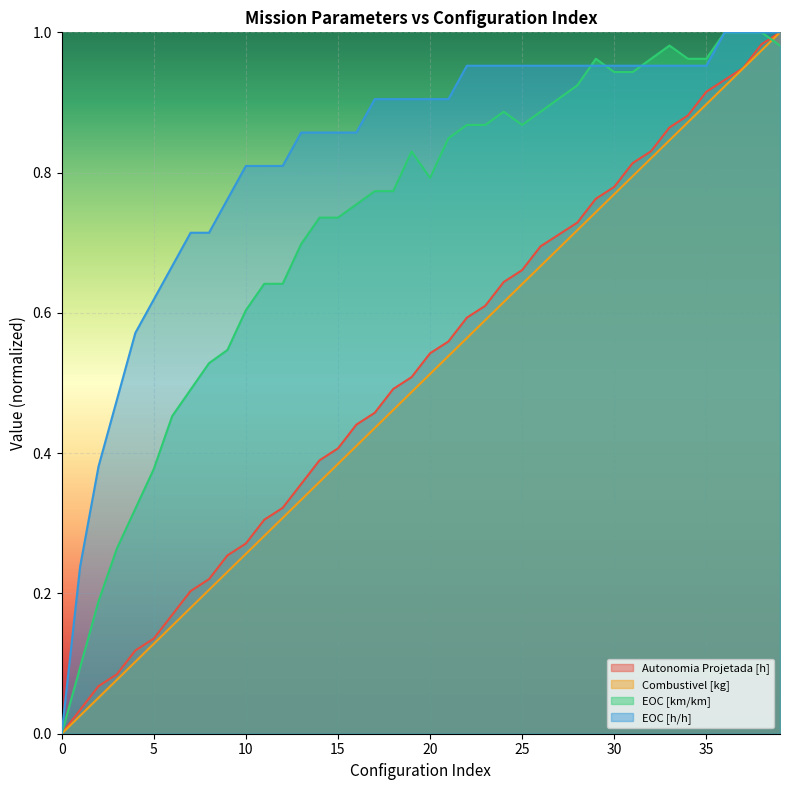

The value of Combustivel [kg] at 15 is 0.4. True or false?

True